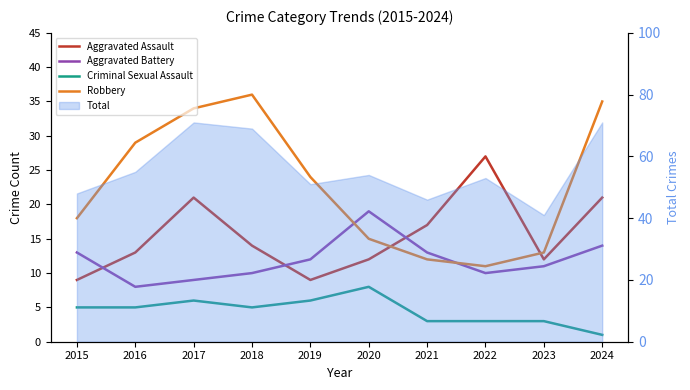

Between 2018 and 2020, which is larger?

2018